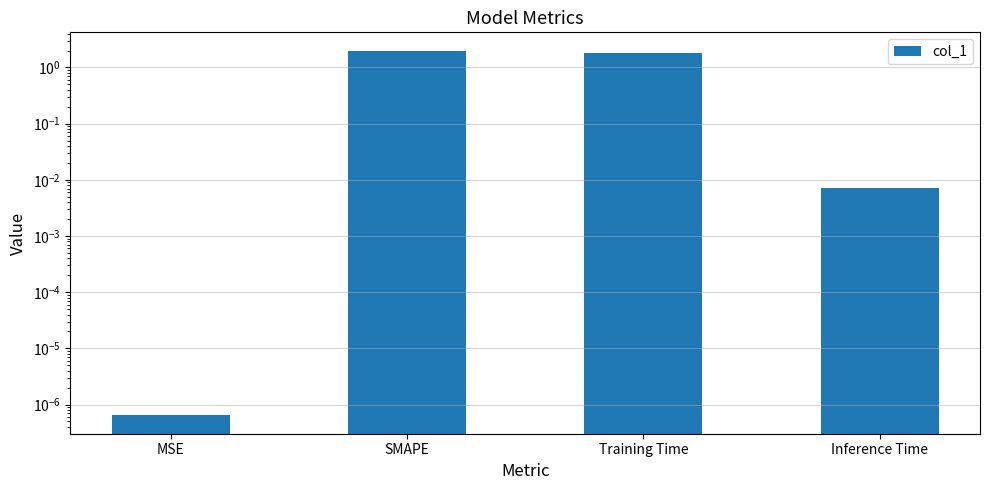

Where is the data nearest to the value 1?

Training Time